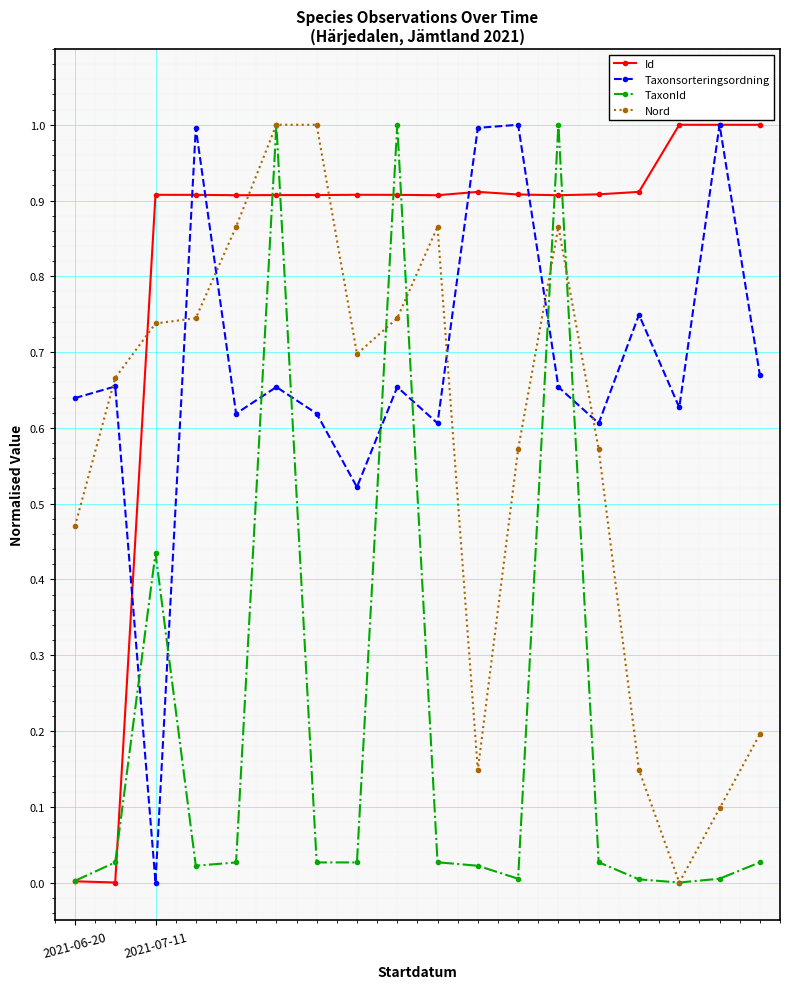

What is the difference between the second highest and minimum values in the Nord series?

1.0